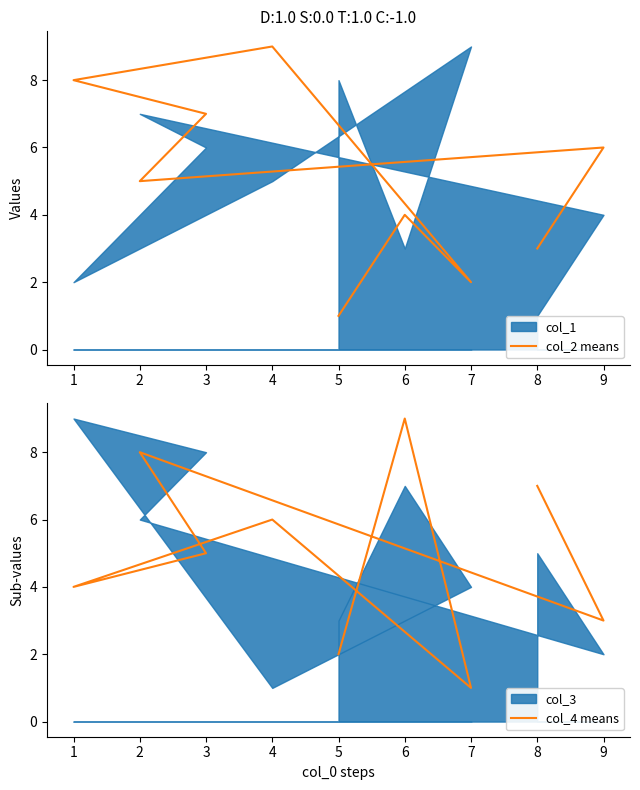

How many lines are shown in the chart?

2